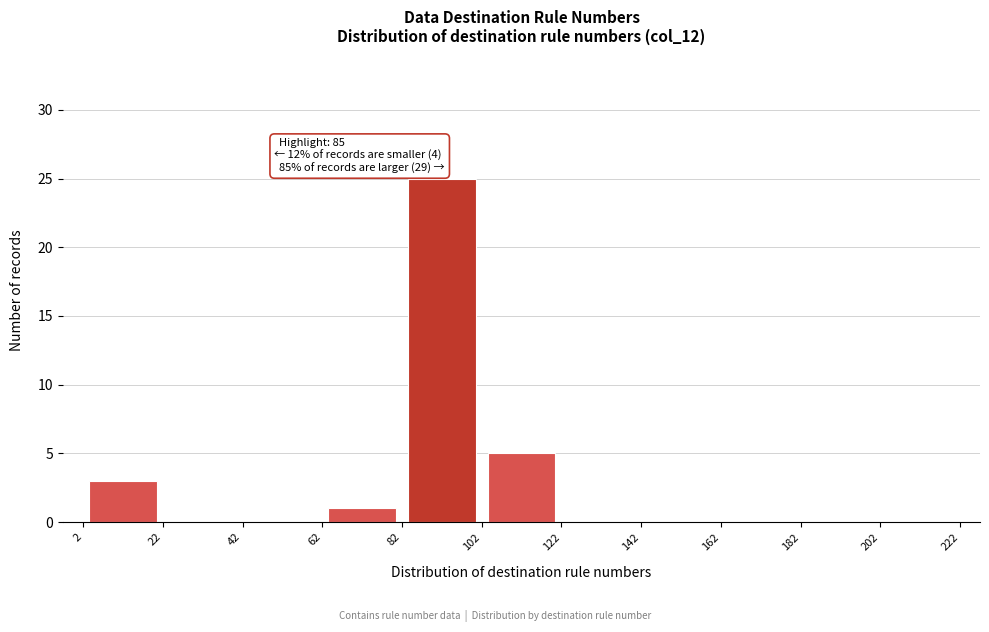

Over which range of the x-axis is the bar tallest?

82 to 102